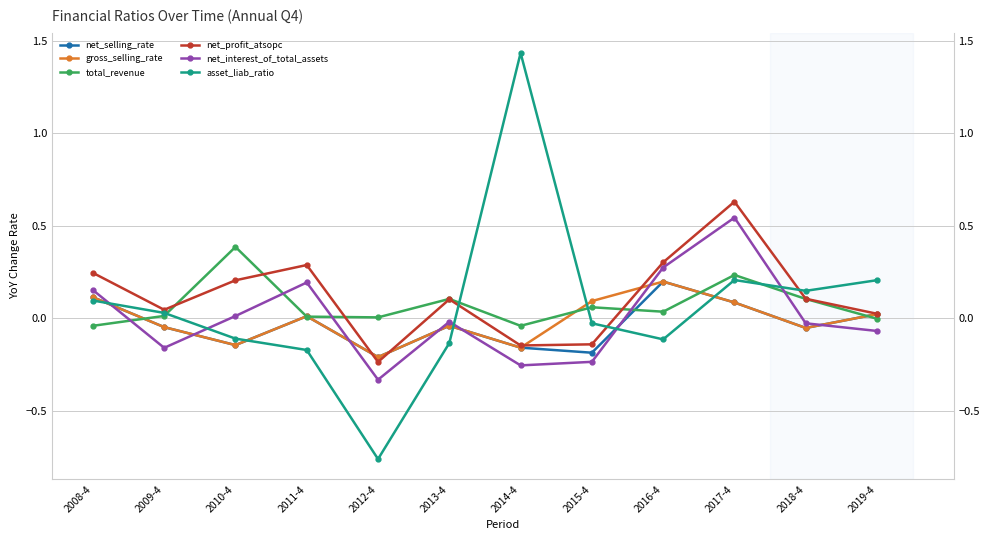

Which category has the highest value across all series?

2014-4